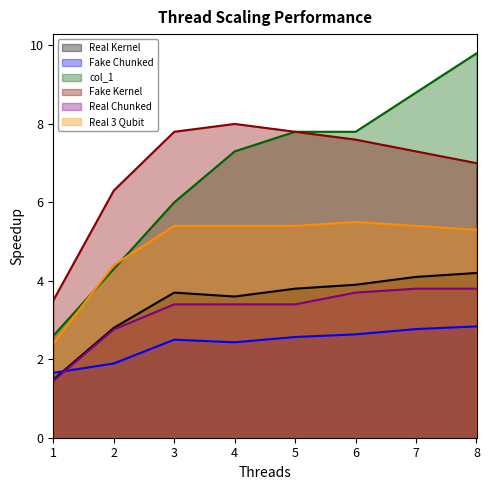

At which label does col_1 reach its minimum?

1